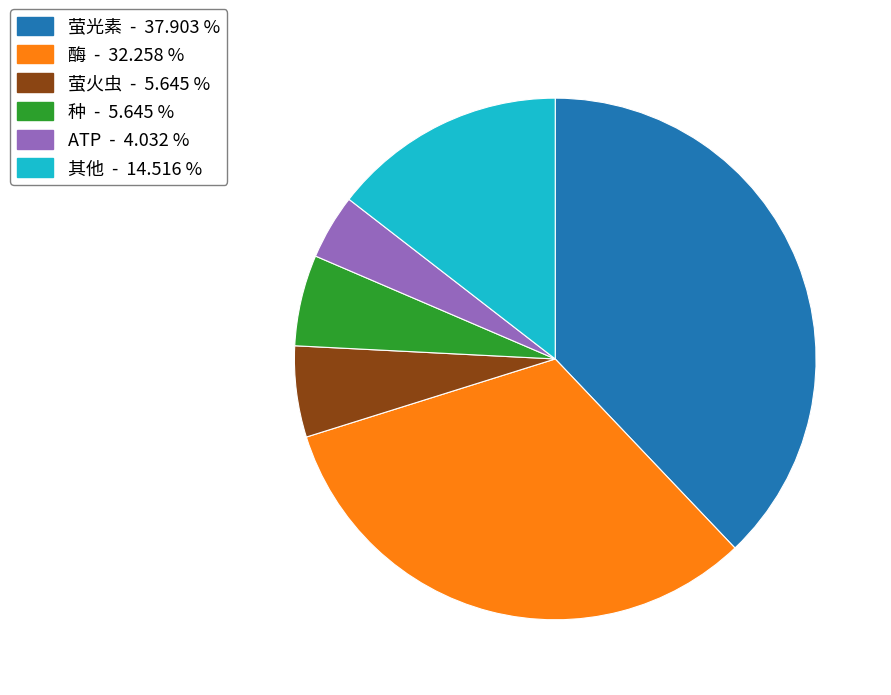

Combined, do 其他 - 14.516 % and 种 - 5.645 % account for over 50%?

No